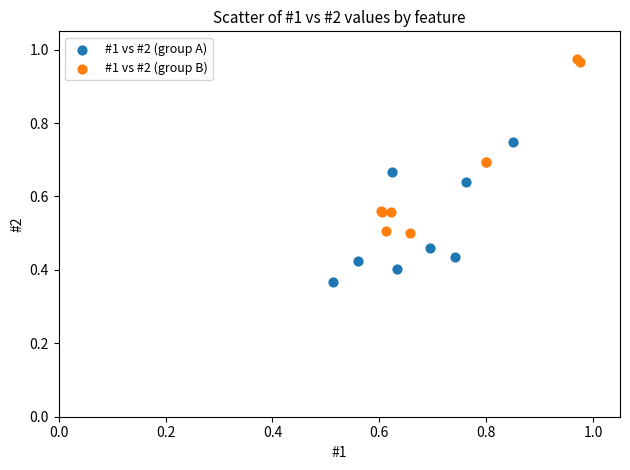

Which series has the widest spread of Y values?

#1 vs #2 (group B)